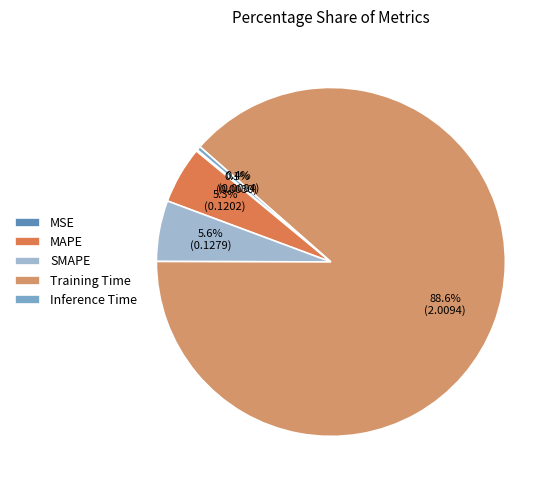

True or false: SMAPE accounts for 14% of the total.

False